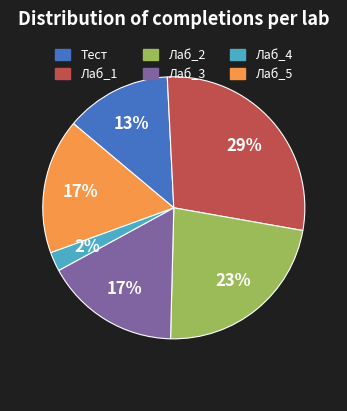

Combined, do Тест and Лаб_3 account for over 50%?

No